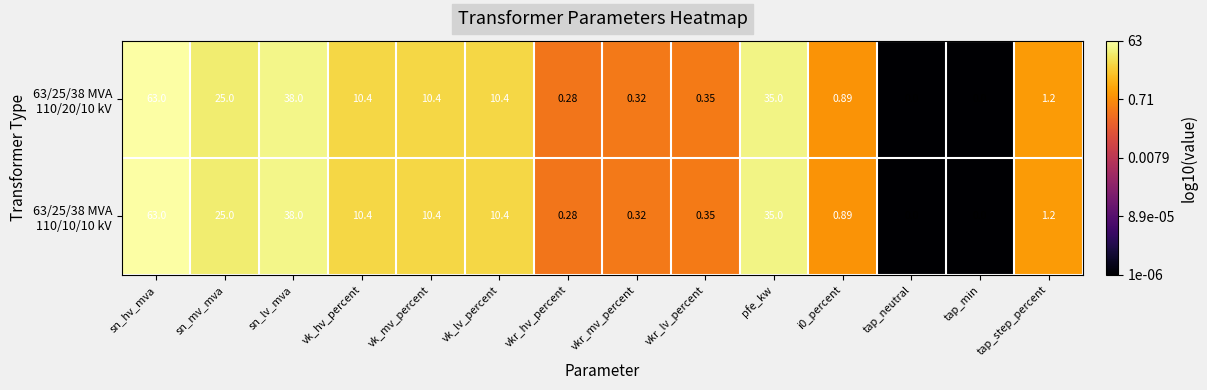

At which category is the sum across all series the highest?

sn_hv_mva